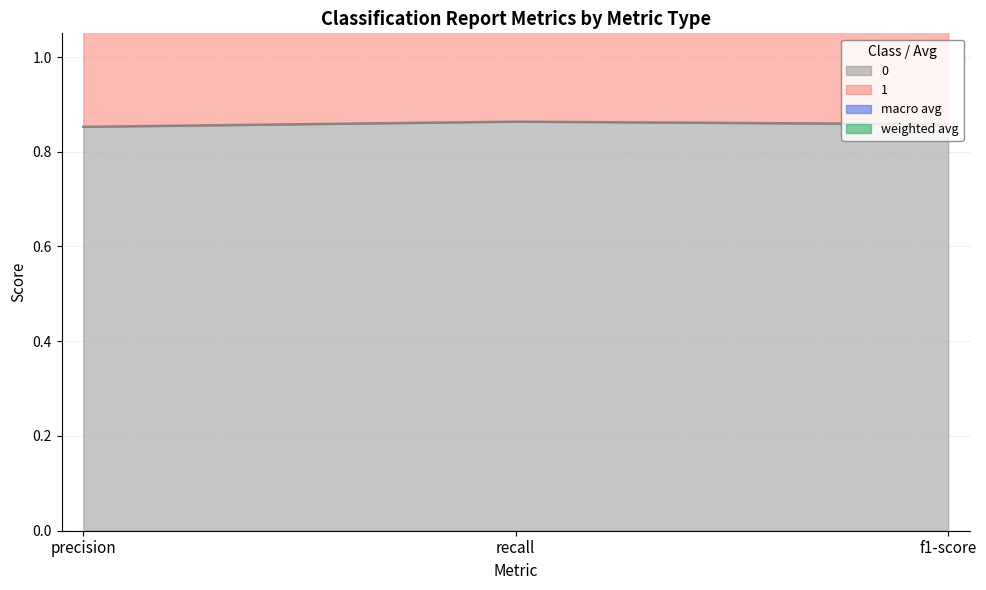

List the series in order of their overall mean, highest first.

weighted avg, 1, macro avg, 0